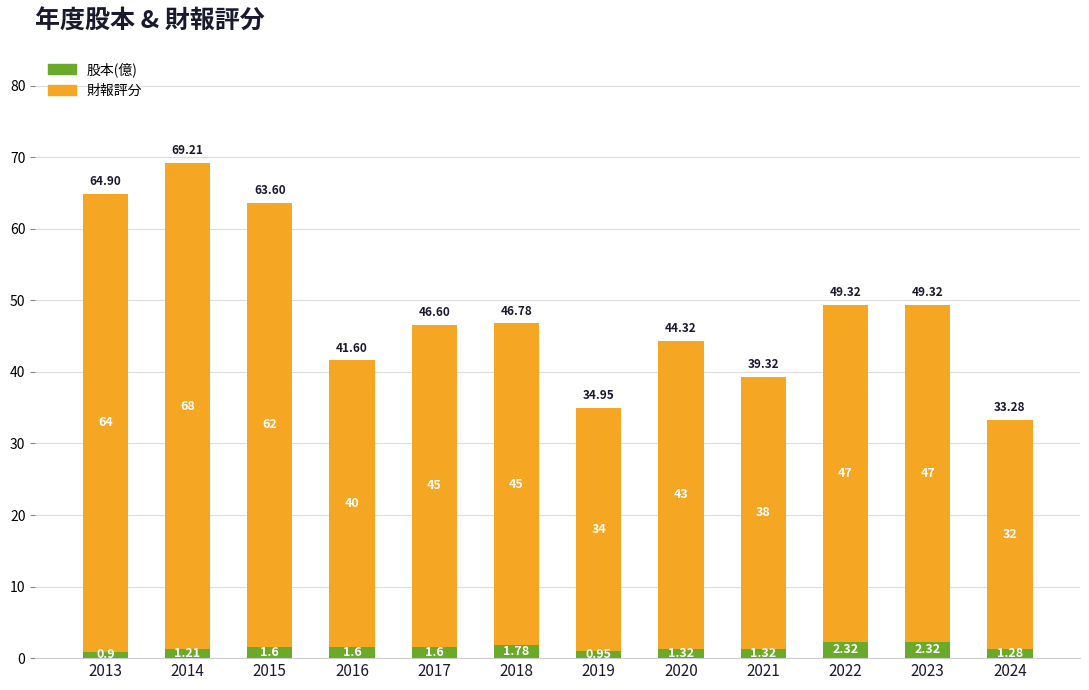

What is the sum of the 股本(億) values at 2015 and 2016?

3.2